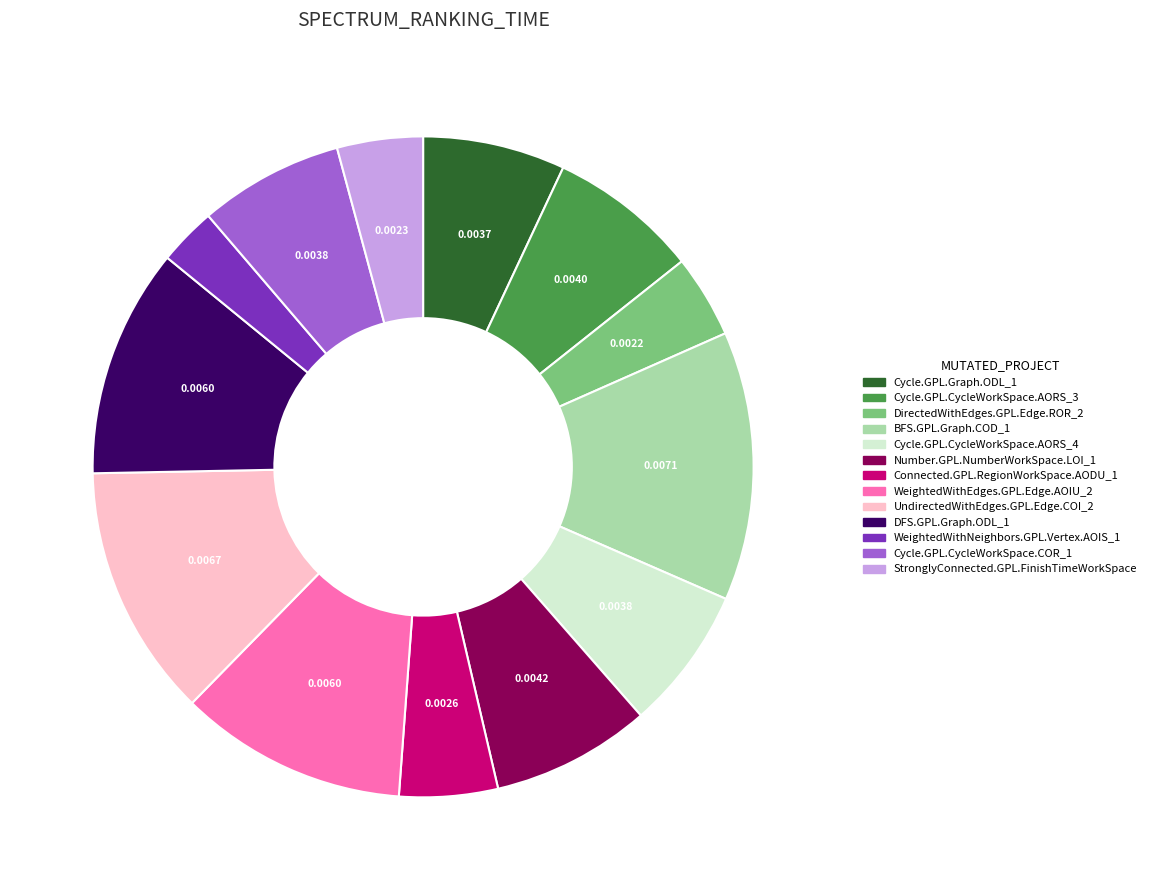

How many slices are in this pie chart?

13